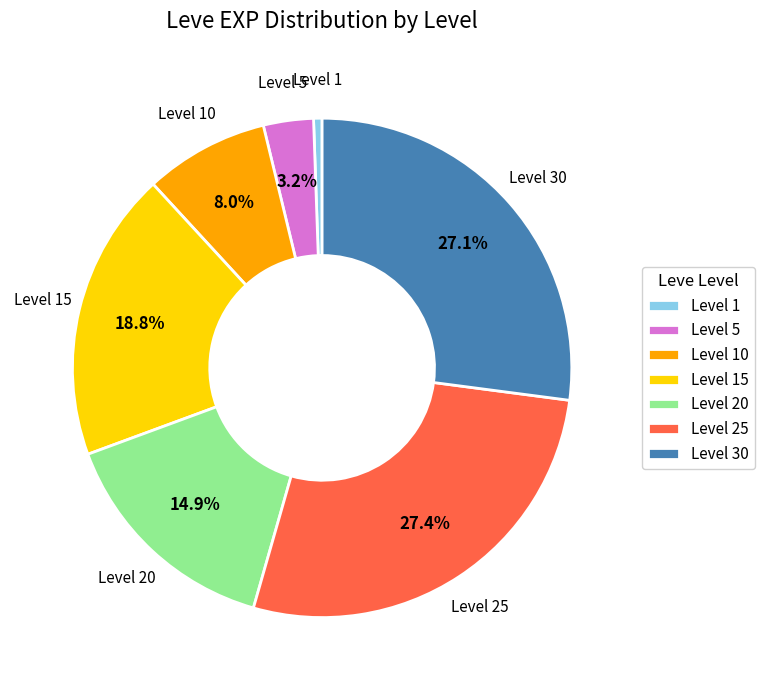

To the nearest percent, what is the difference between the largest and smallest slice percentages?

27%